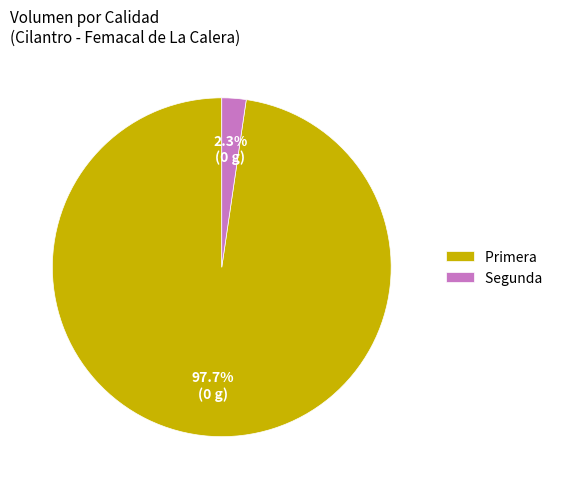

Is it true that Primera is 11% of the pie?

False